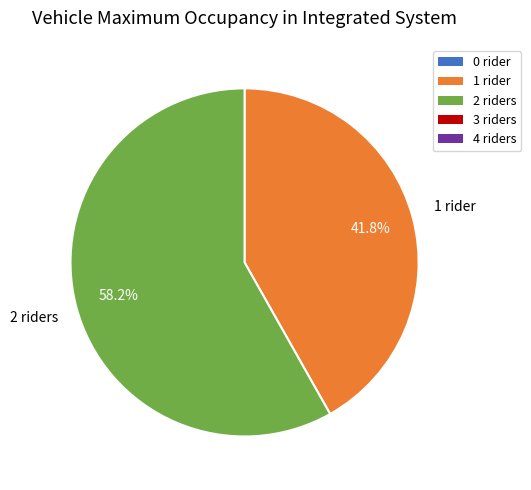

Do 1 rider and 2 riders together represent more than half of the pie?

Yes